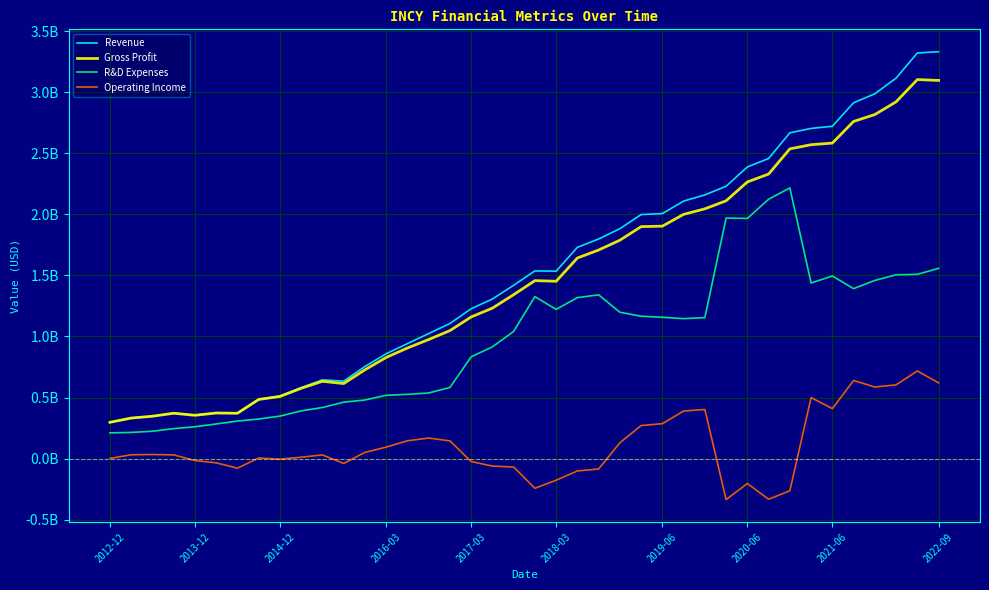

In Revenue, how many points are higher than both neighbors (excluding endpoints)?

4